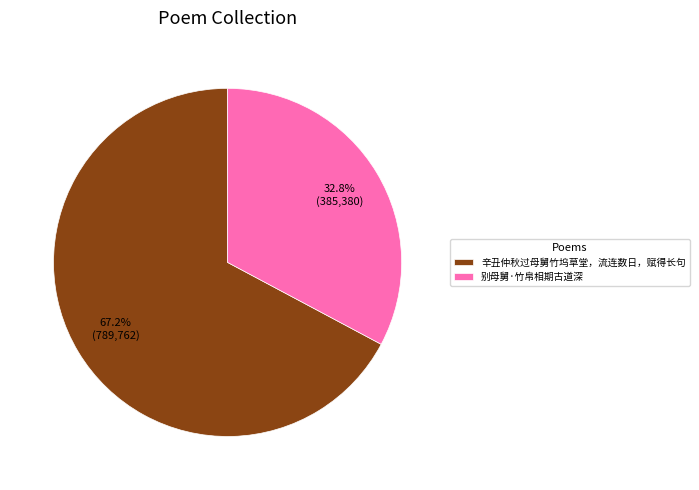

What percentage is the 辛丑仲秋过母舅竹坞草堂，流连数日，赋得长句 slice, to the nearest percent?

67%